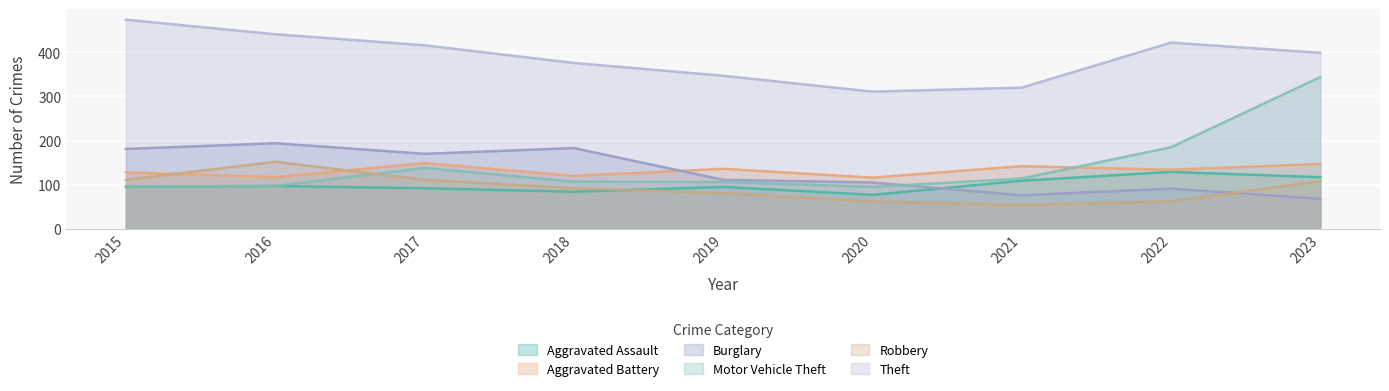

How many values in the Aggravated Assault series exceed 95?

4